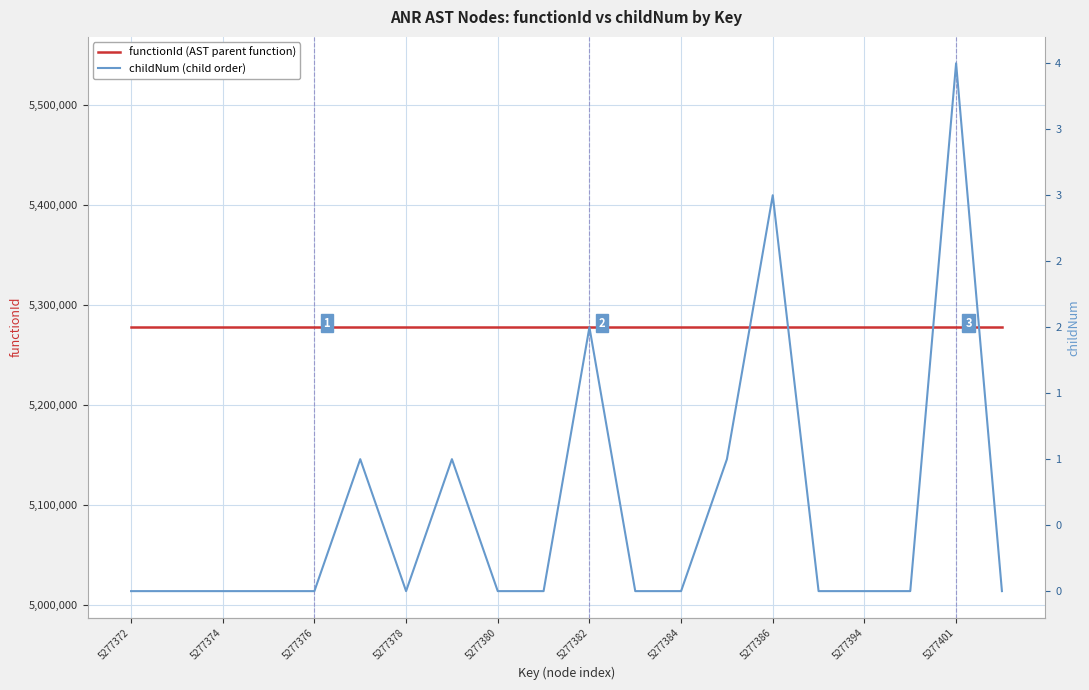

True or false: functionId (AST parent function) has more than 0 points higher than both neighbors.

False